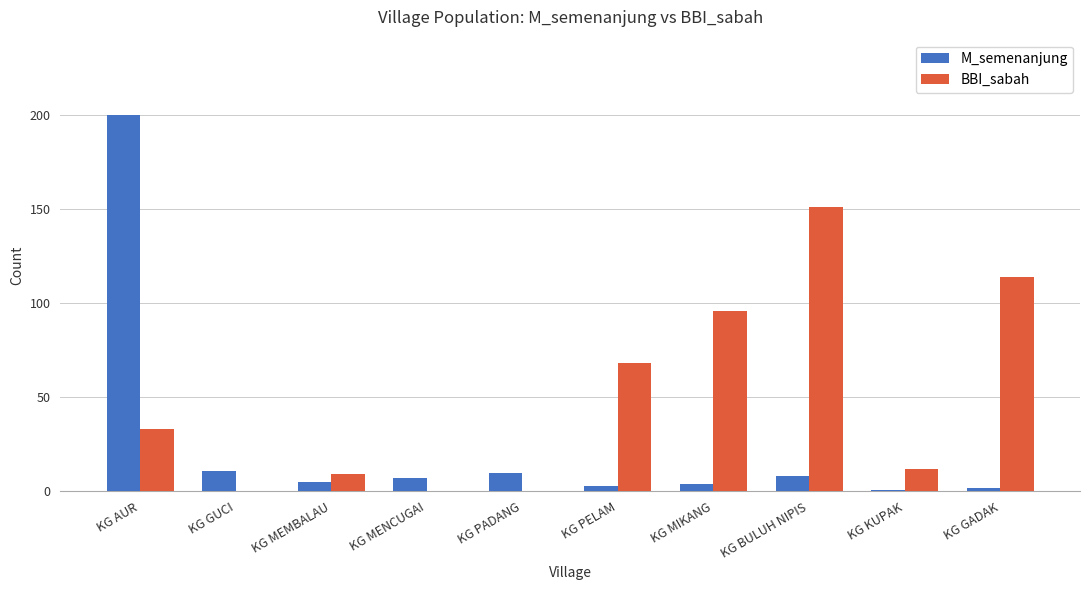

What is the average value of the M_semenanjung series?

25